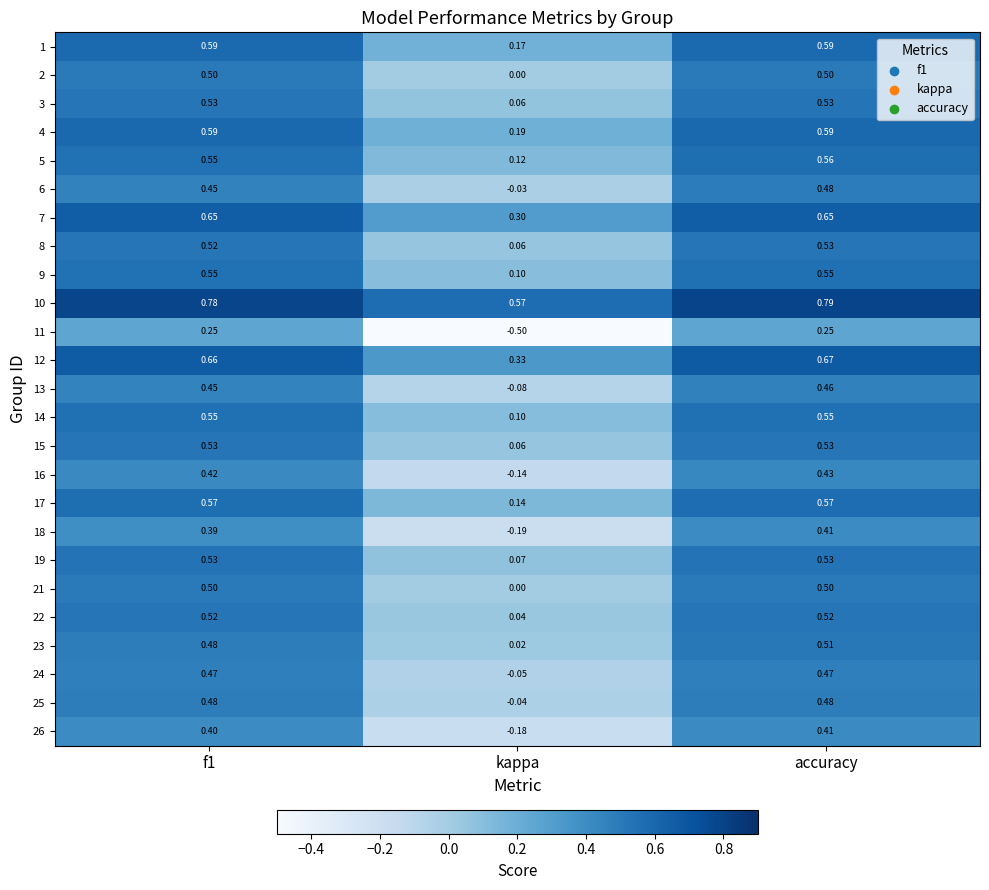

At which category is the sum across all series the highest?

accuracy